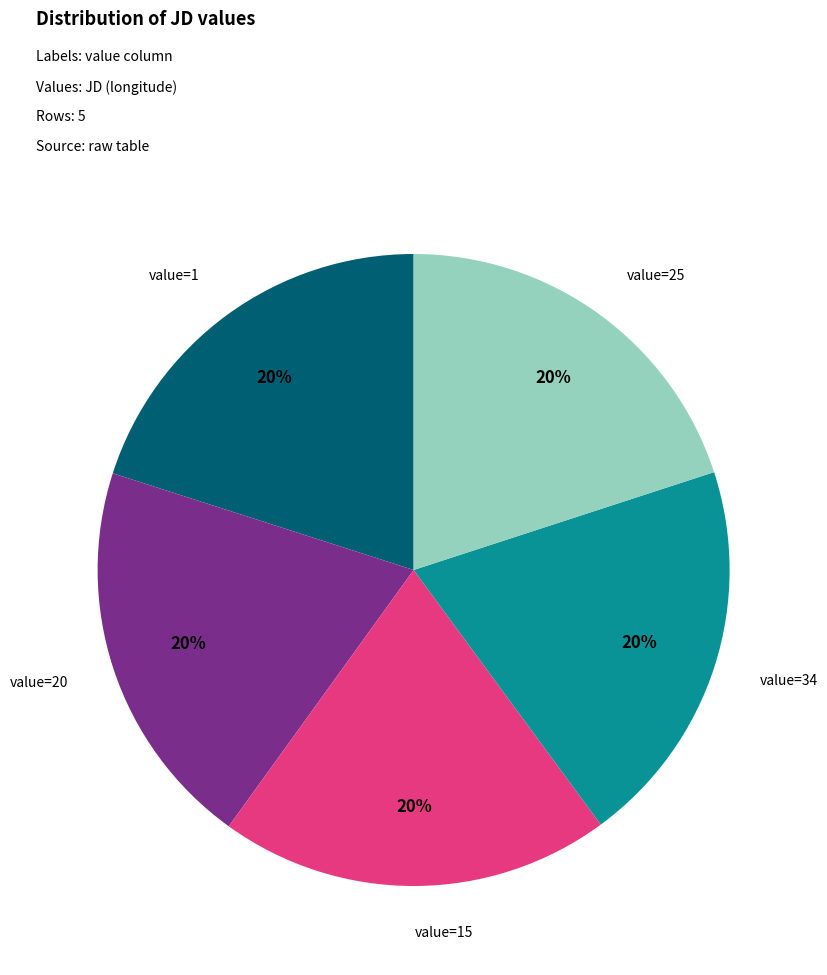

Is there a majority slice in this chart?

No